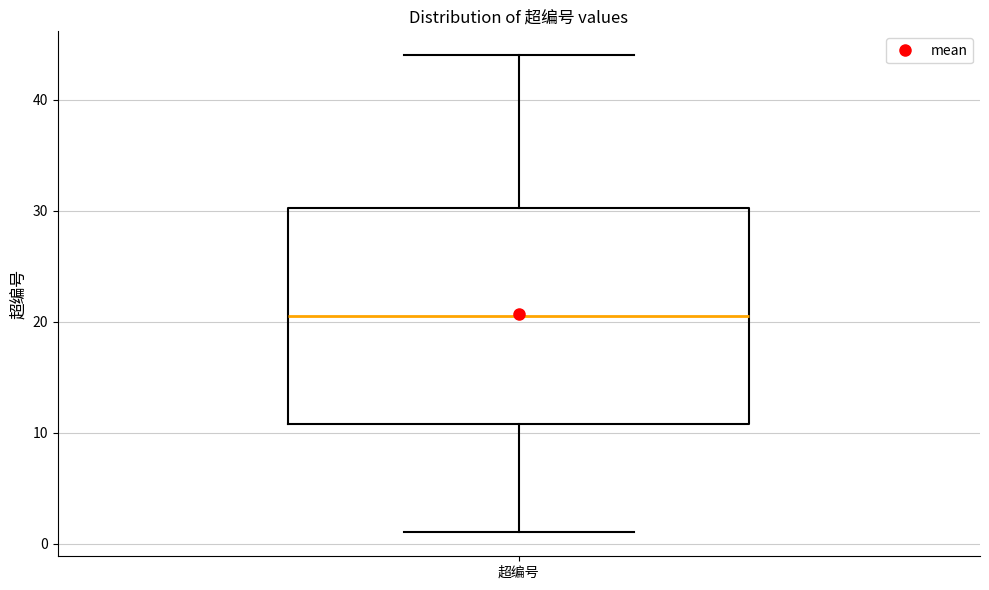

Where does the lower whisker of the box for 超编号 end on the y-axis? The values are not printed on the chart, so give them approximately, as read against the axis.

1